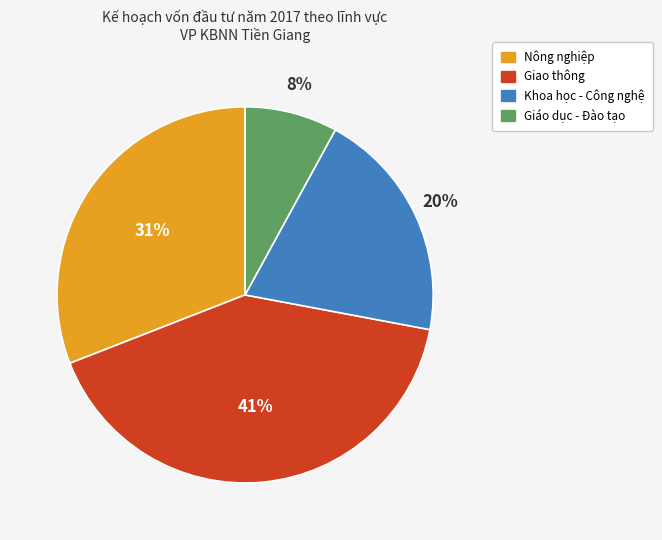

What percentage is the Nông nghiệp slice, to the nearest percent?

31%